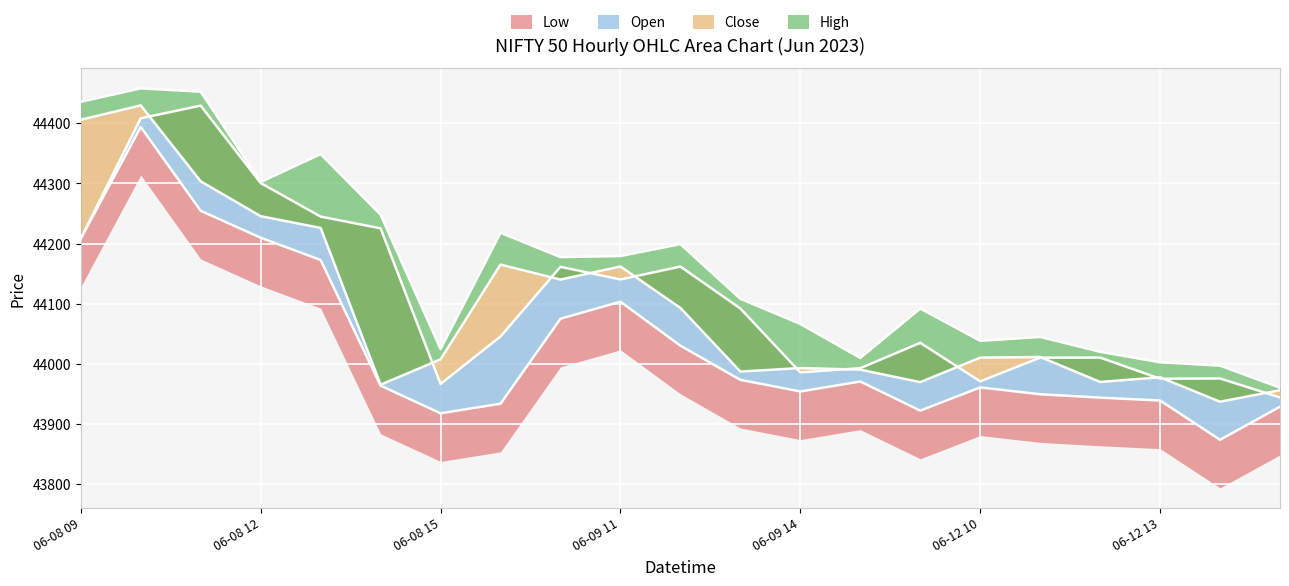

What is the difference between the highest and lowest values at 06-08 12?

92.5